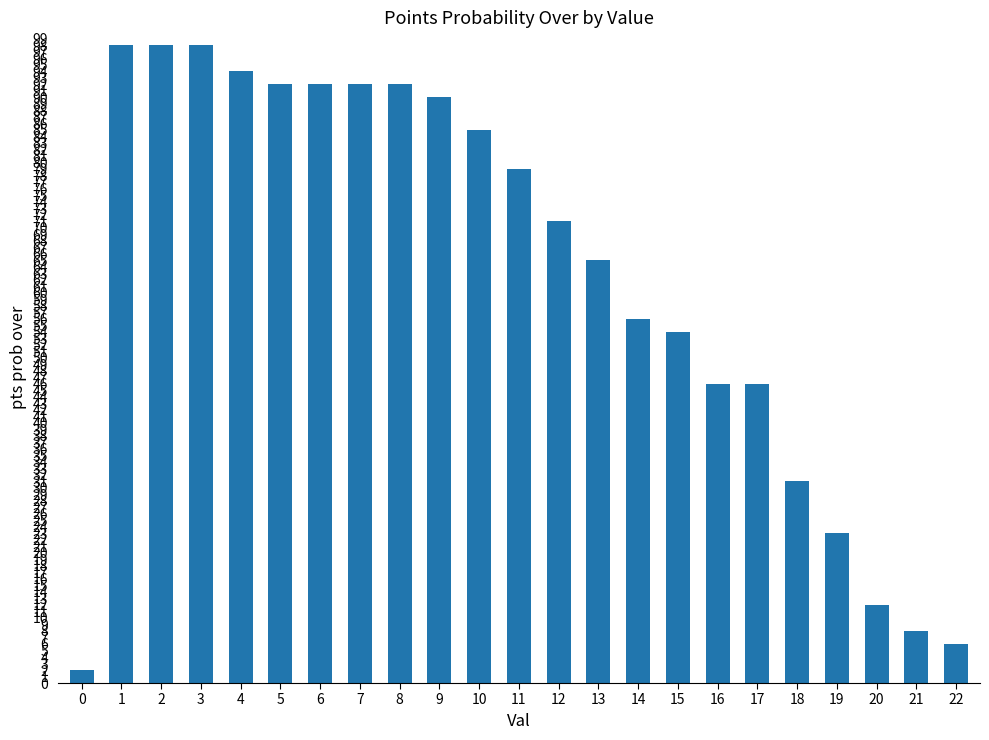

What is the value of the 9th bar from the left?

92